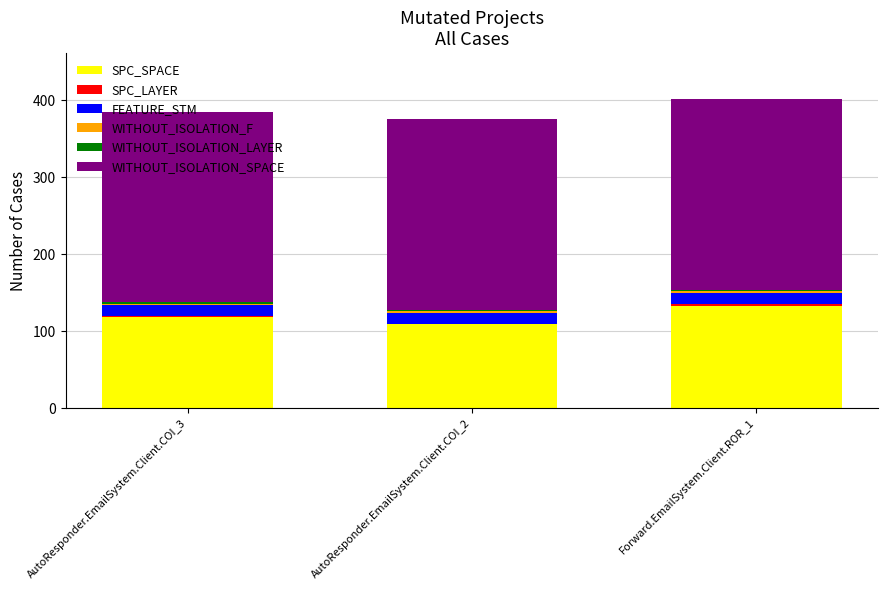

What is the difference between the SPC_SPACE values at Forward.EmailSystem.Client.ROR_1 and AutoResponder.EmailSystem.Client.COI_2?

24